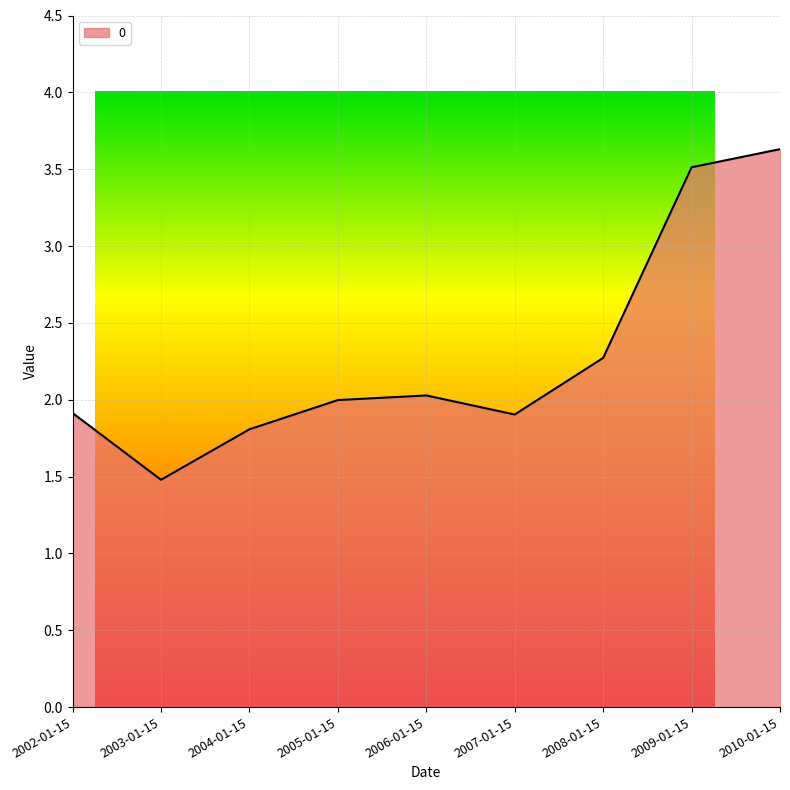

What is the maximum value shown in the chart?

3.6